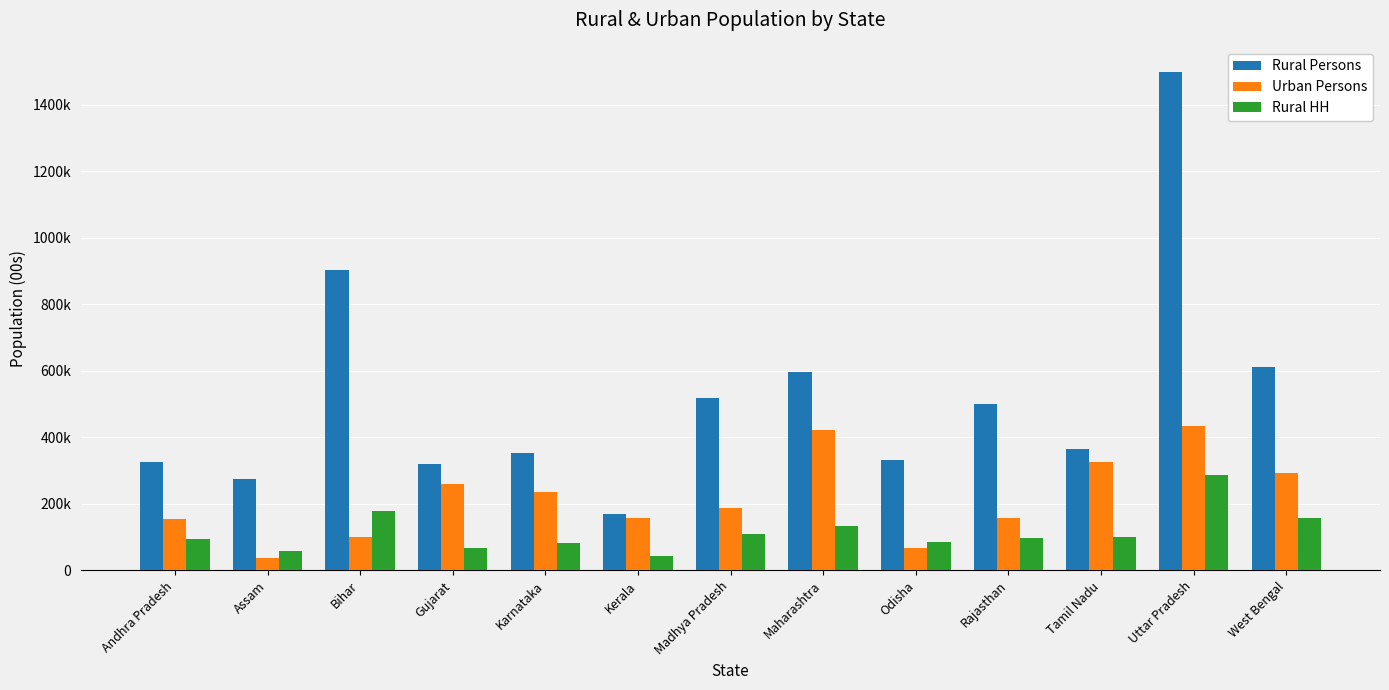

What position from the right is Tamil Nadu?

3